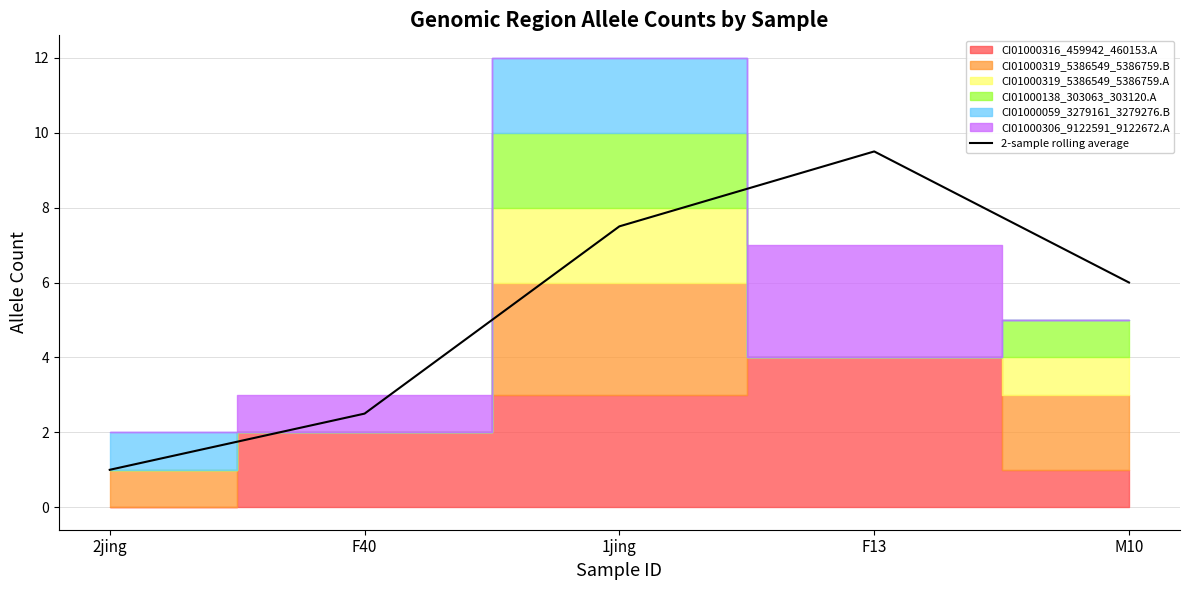

Where is 2-sample rolling average nearest to the value 5?

M10